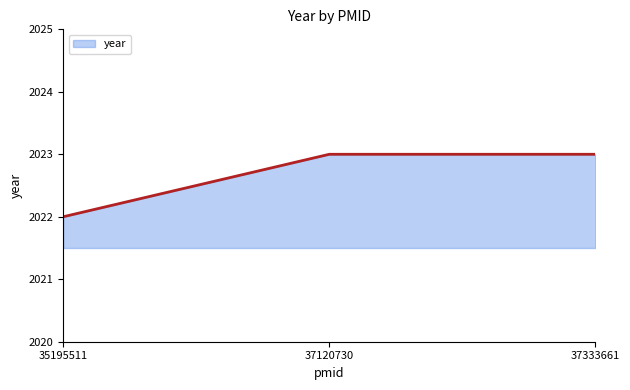

What is the maximum value shown in the chart?

2023